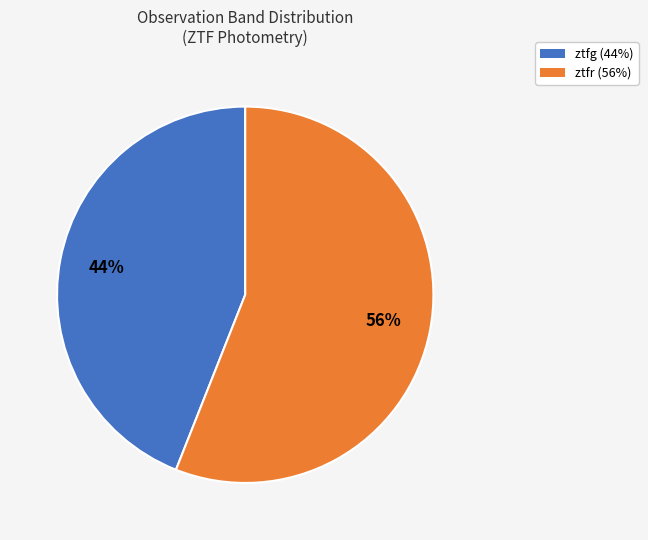

How many slices are in this pie chart?

2